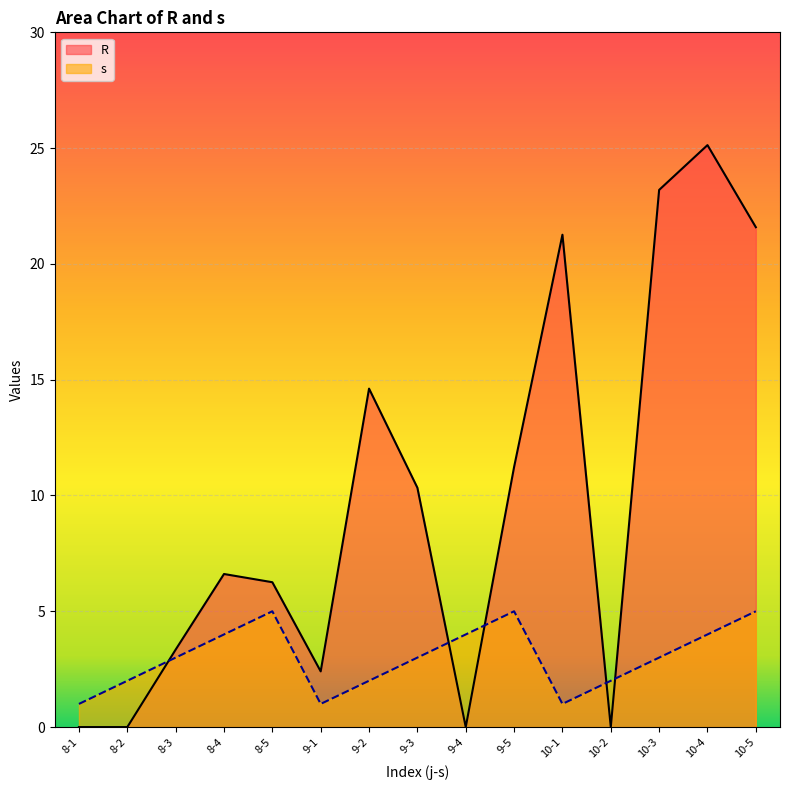

Which series ends up on top after the final intersection of R and s?

R